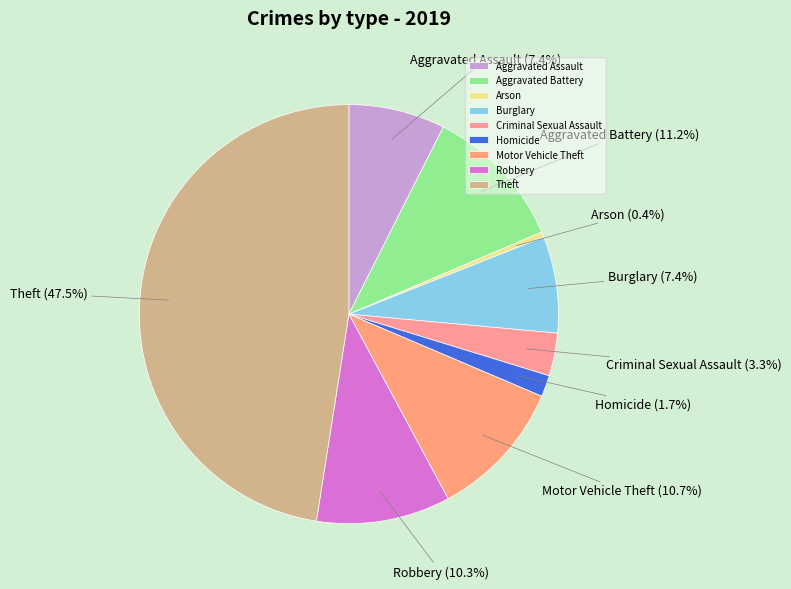

What percentage is NOT represented by Motor Vehicle Theft?

89.3%